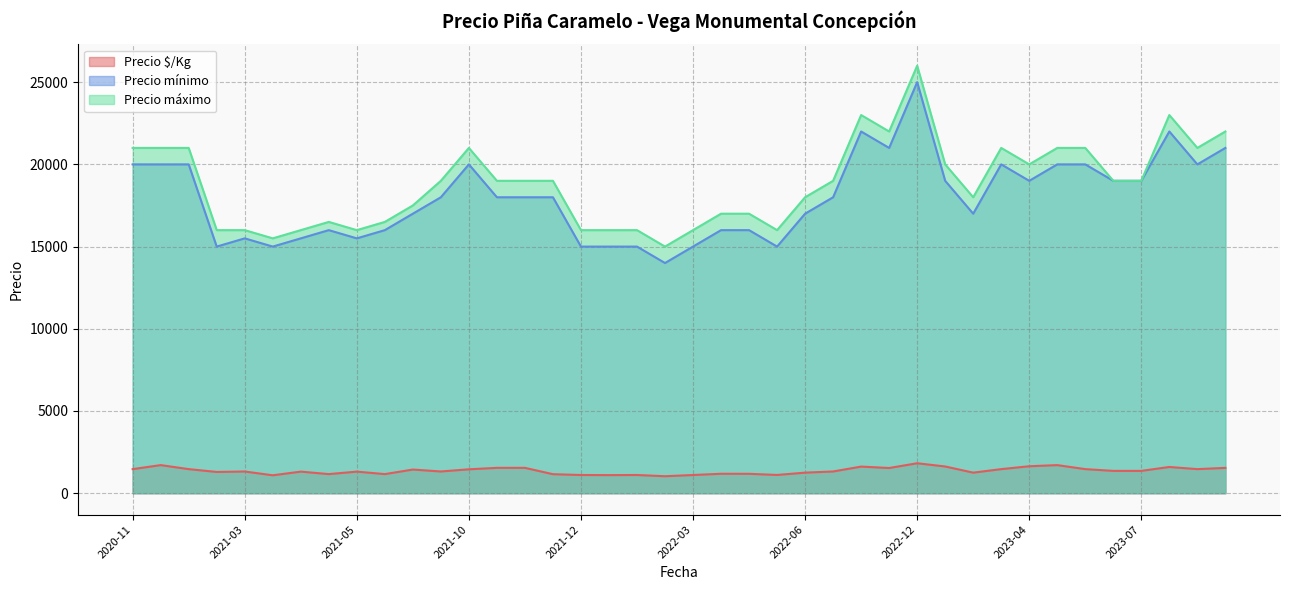

What is the minimum value for Precio mínimo?

14000